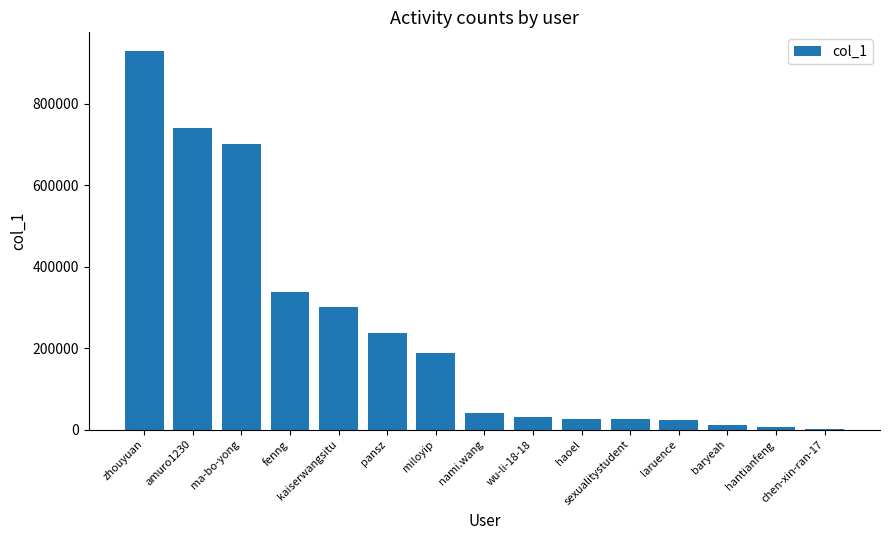

Which category has the highest value across all series?

zhouyuan